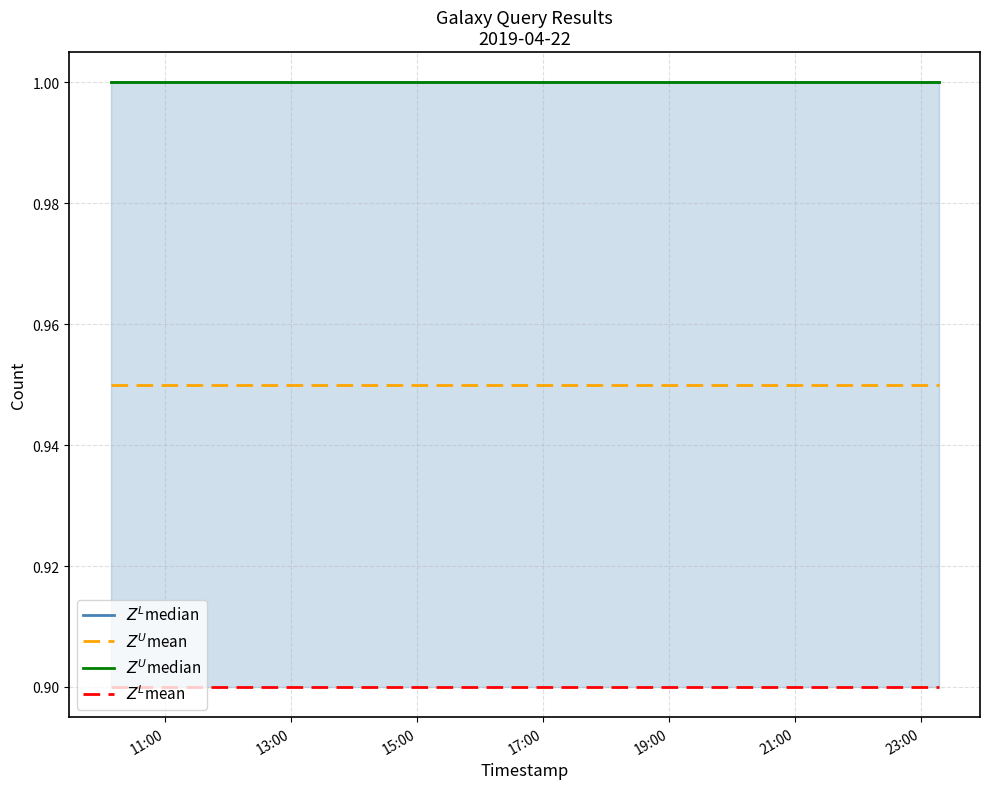

The value of $Z^L$mean at 15:00 is 0.9. True or false?

True